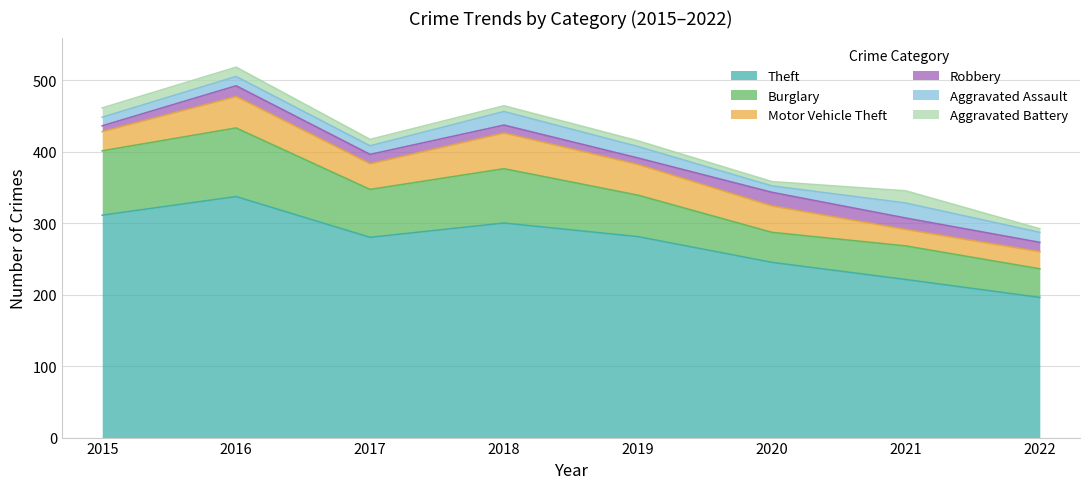

At how many categories does at least one series exceed 114?

8